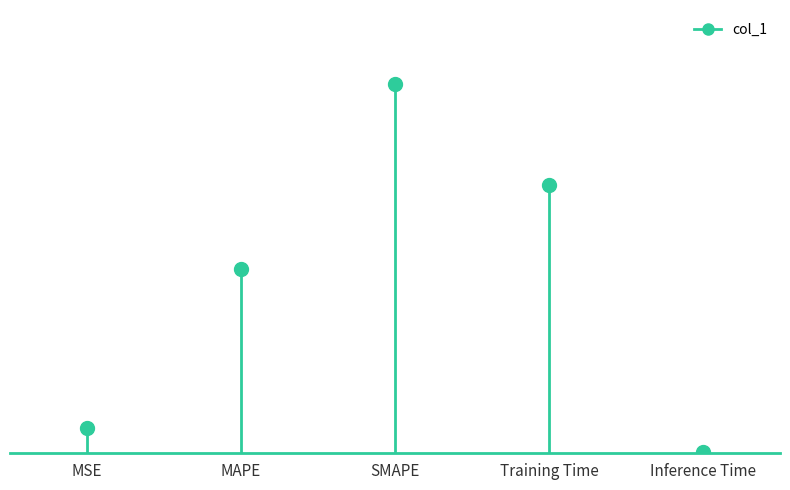

What is the label of the 2nd bar from the left?

MAPE